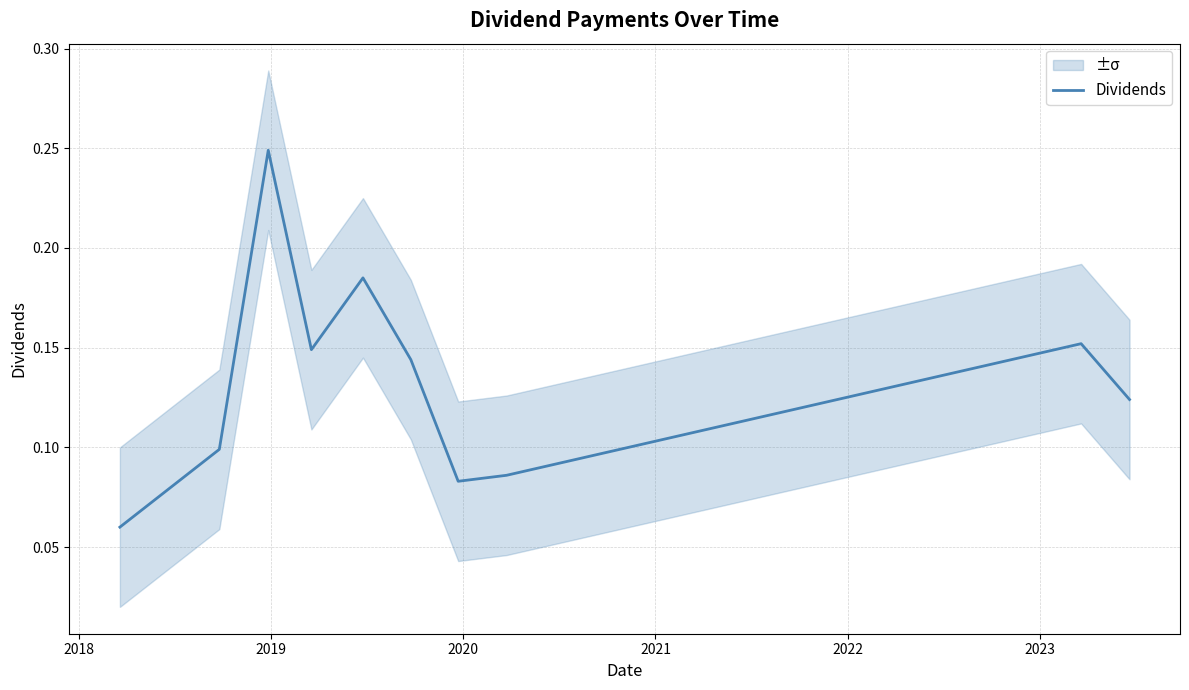

What is the difference between the maximum and minimum values?

0.2